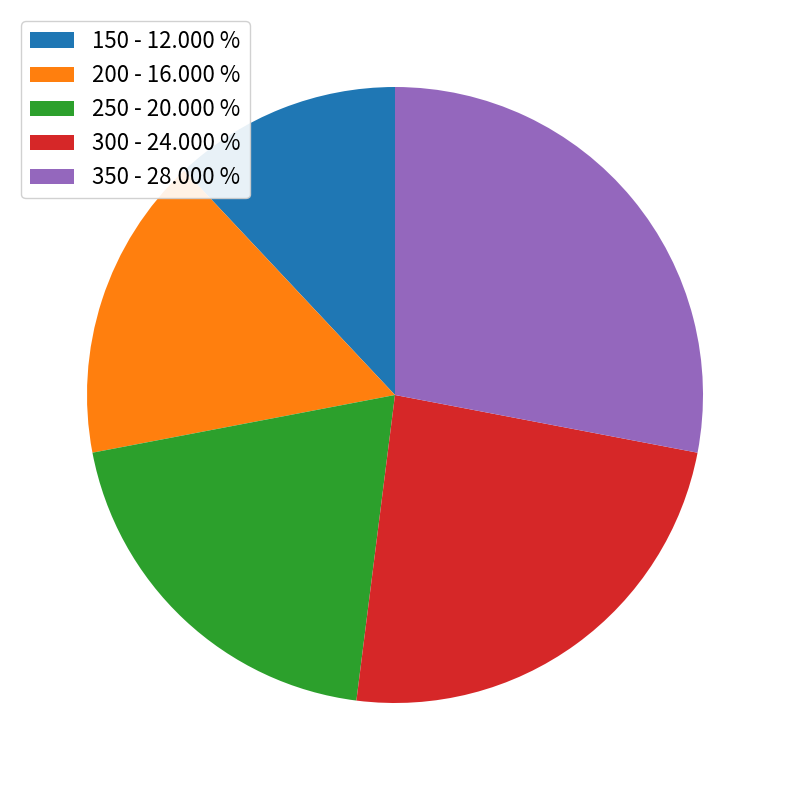

Combined, do 200 - 16.000 % and 350 - 28.000 % account for over 50%?

No